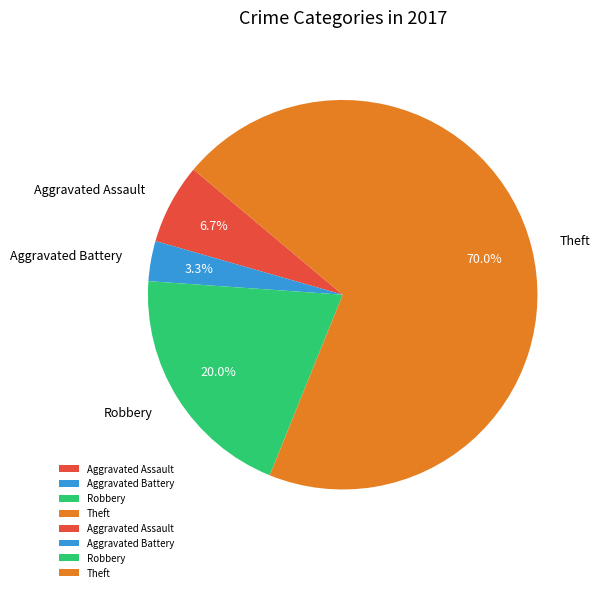

Rank the categories by value from lowest to highest.

Aggravated Battery, Aggravated Assault, Robbery, Theft